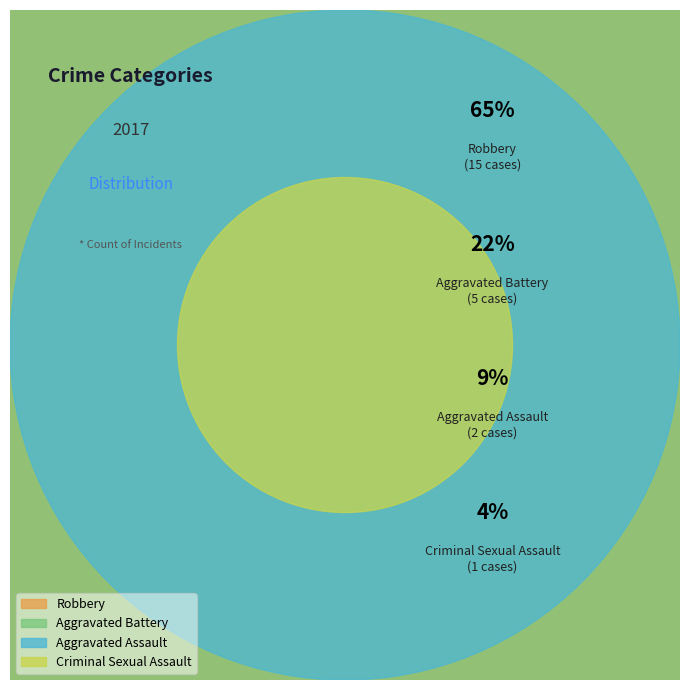

What is the total percentage of Criminal Sexual Assault and Aggravated Assault?

13.0%